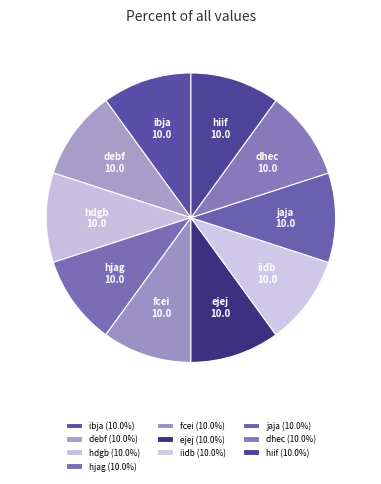

Does any single category account for the majority?

No